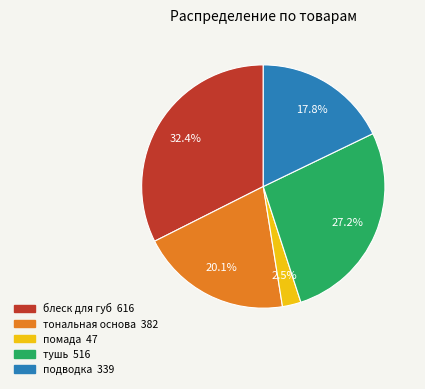

To the nearest percent, what is the average slice percentage?

20%